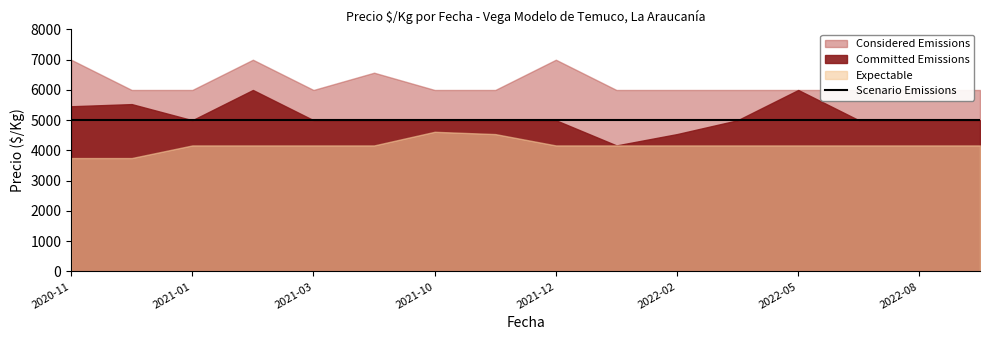

Reading right to left, what are all the values shown in this chart?

Committed Emissions: 2022-09=5000	2022-08=5000	2022-07=5000	2022-05=6000	2022-03=5000	2022-02=4542	2022-01=4167	2021-12=5000	2021-11=5000	2021-10=5000	2021-06=5000	2021-03=5000	2021-02=6000	2021-01=5000	2020-12=5533	2020-11=5462
Considered Emissions: 2022-09=6000	2022-08=6000	2022-07=6000	2022-05=6000	2022-03=6000	2022-02=6000	2022-01=6000	2021-12=7000	2021-11=6000	2021-10=6000	2021-06=6571	2021-03=6000	2021-02=7000	2021-01=6000	2020-12=6000	2020-11=7000
Expectable: 2022-09=4167	2022-08=4167	2022-07=4167	2022-05=4167	2022-03=4167	2022-02=4167	2022-01=4167	2021-12=4167	2021-11=4542	2021-10=4618	2021-06=4167	2021-03=4167	2021-02=4167	2021-01=4167	2020-12=3750	2020-11=3750
Scenario Emissions: 2022-09=5000	2022-08=5000	2022-07=5000	2022-05=5000	2022-03=5000	2022-02=5000	2022-01=5000	2021-12=5000	2021-11=5000	2021-10=5000	2021-06=5000	2021-03=5000	2021-02=5000	2021-01=5000	2020-12=5000	2020-11=5000